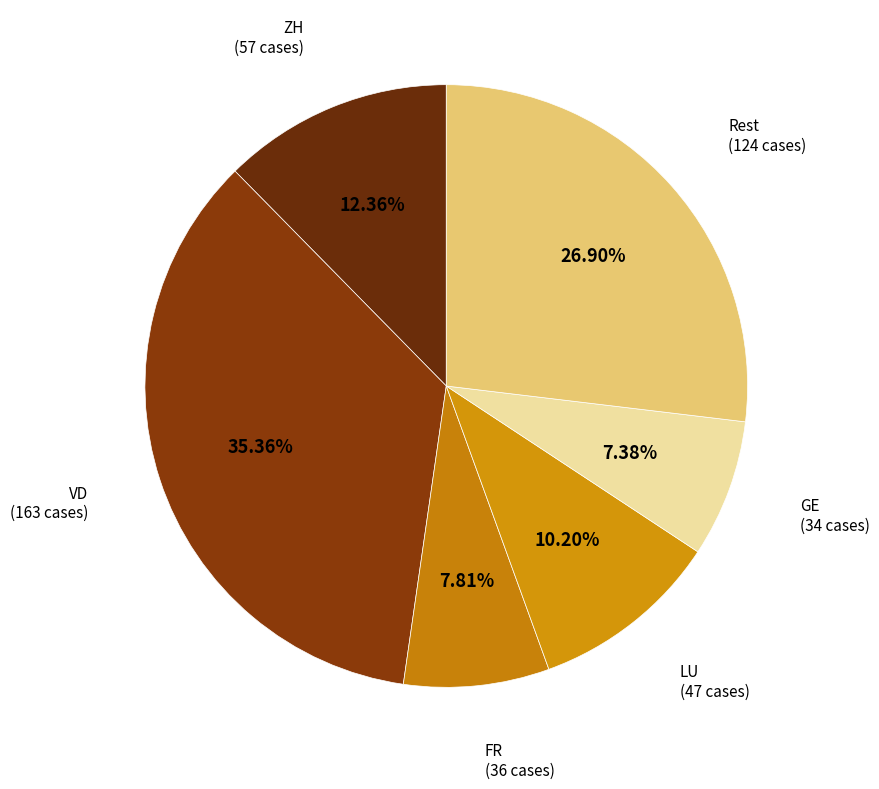

How many slices are in this pie chart?

6